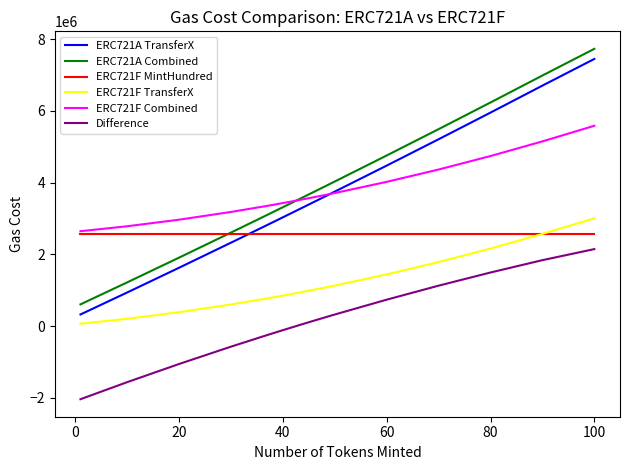

What is the lowest value of the Difference series?

-2039868